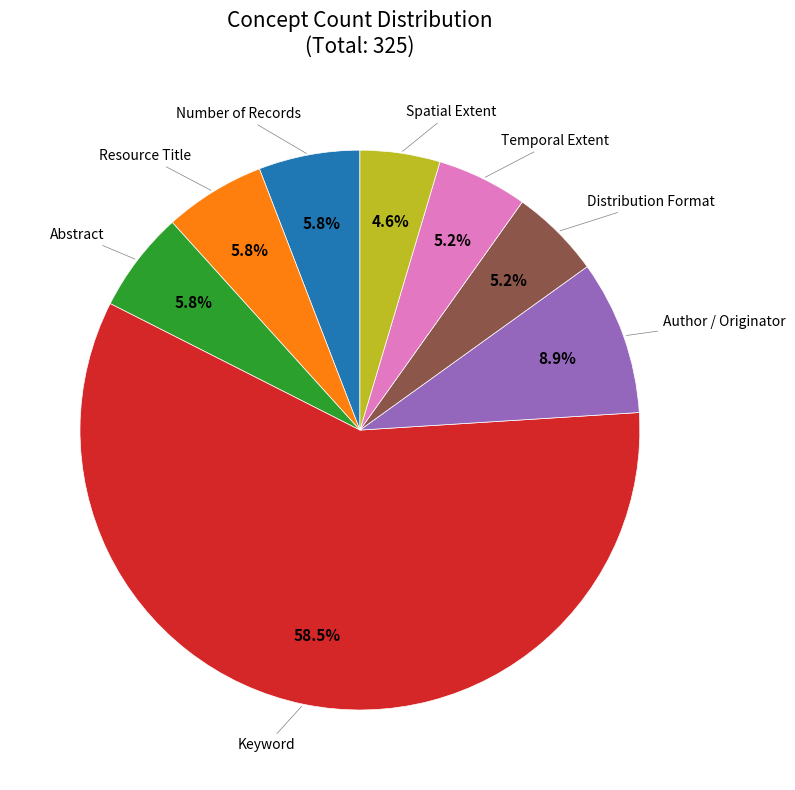

Which category has the biggest portion of the pie?

Keyword